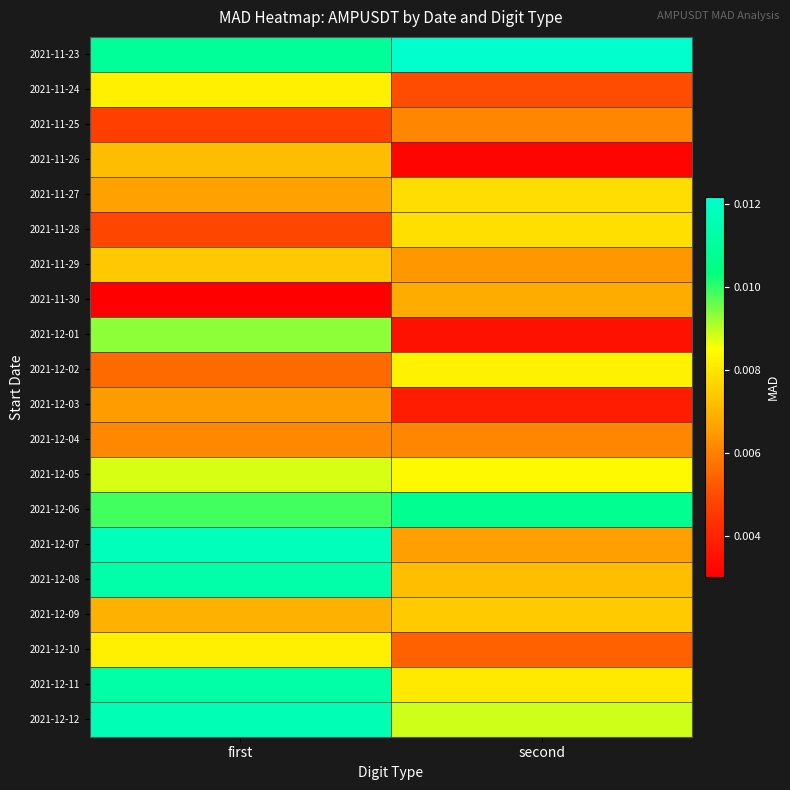

How many data points does each series have?

2